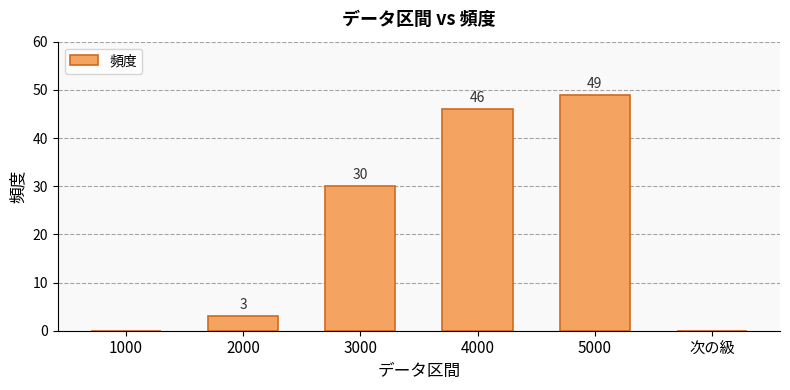

Read the value at 3000, to the nearest 5.

30